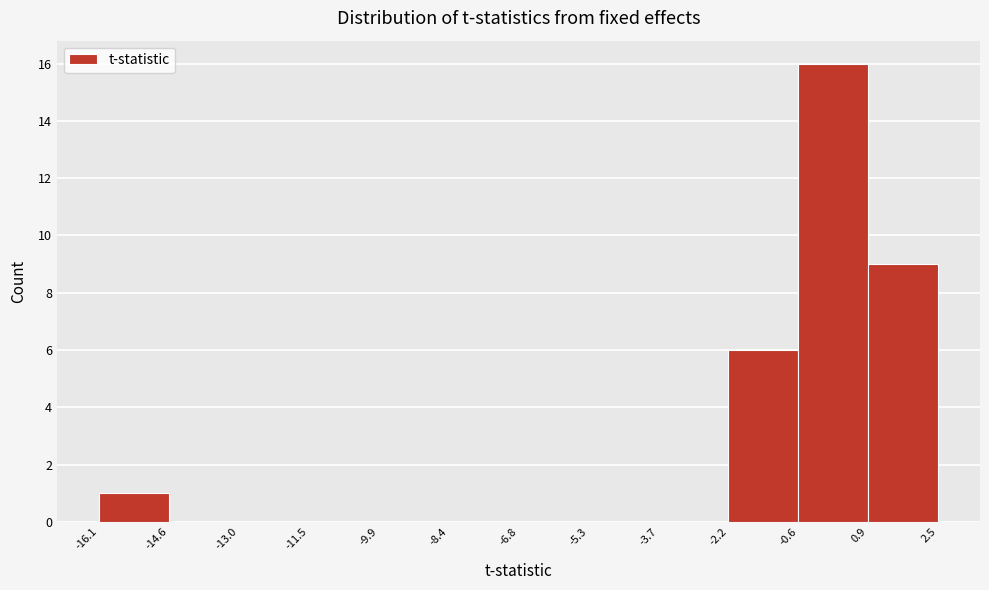

Reading left to right, transcribe this chart: for each bar, give the range it covers on the x-axis and its height. The values are not printed on the chart, so give them approximately, as read against the axis.

-16.1 to -14.6: 1
-14.6 to -13.0: 0
-13.0 to -11.5: 0
-11.5 to -9.9: 0
-9.9 to -8.4: 0
-8.4 to -6.8: 0
-6.8 to -5.3: 0
-5.3 to -3.7: 0
-3.7 to -2.2: 0
-2.2 to -0.6: 6
-0.6 to 0.9: 16
0.9 to 2.5: 9